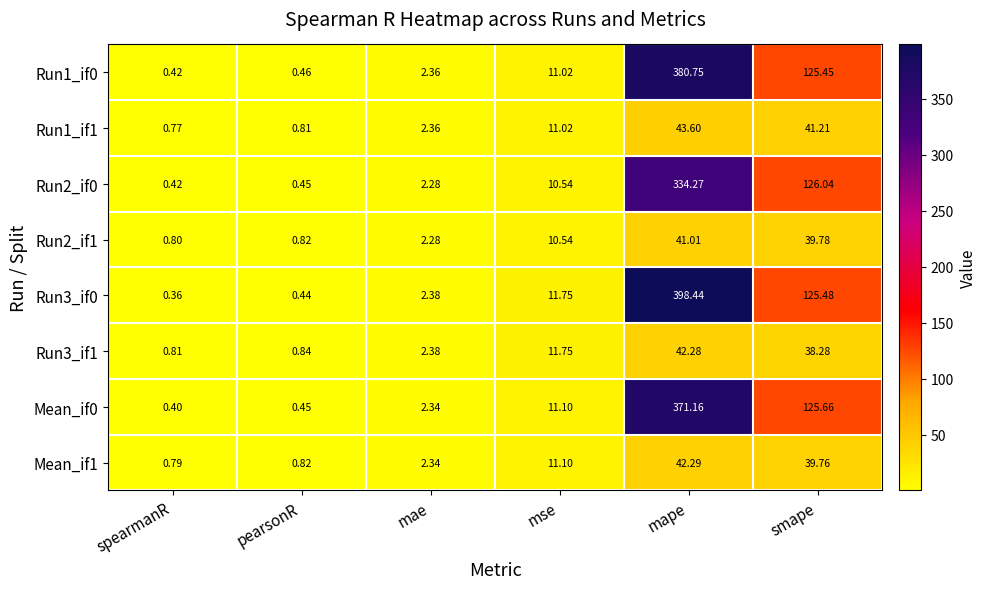

At which label does Mean_if0 first exceed 11?

mse